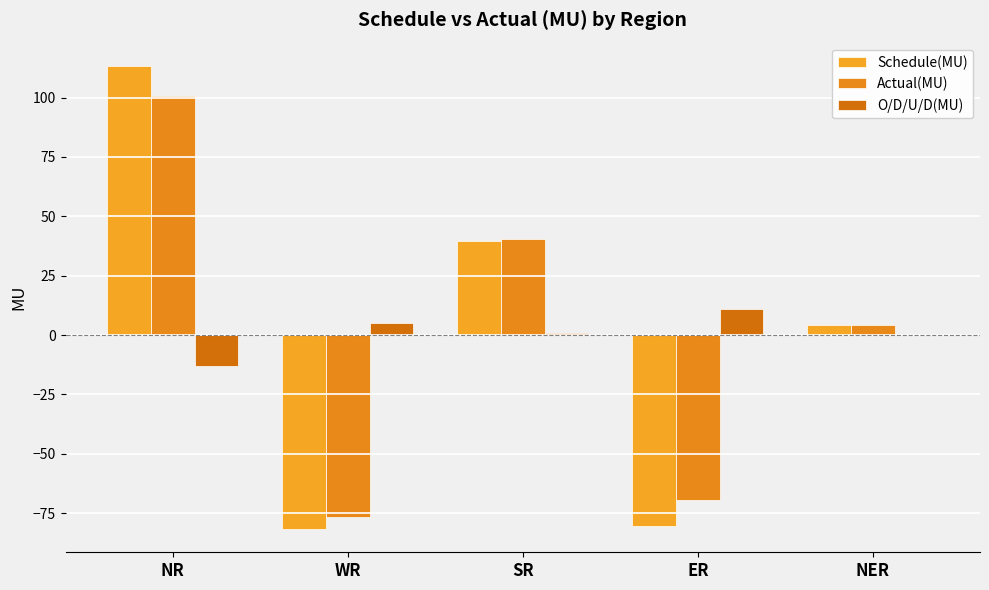

True or false: Schedule(MU) has a value of -81.7 at WR.

True